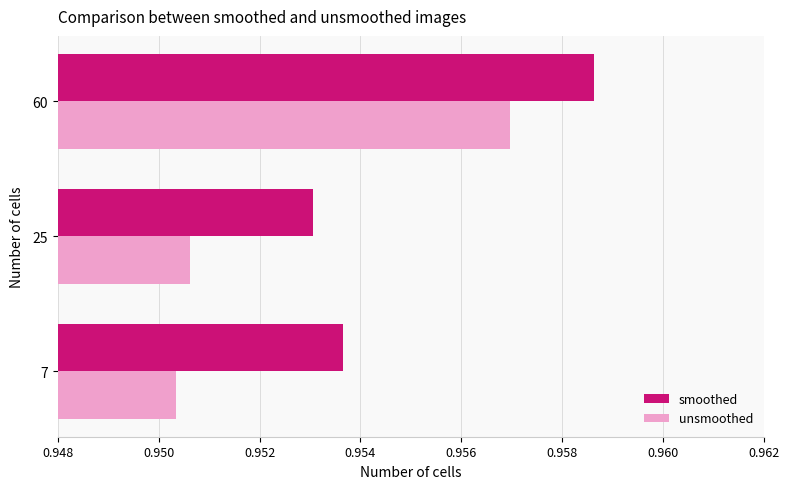

Where is unsmoothed nearest to the value 0?

7